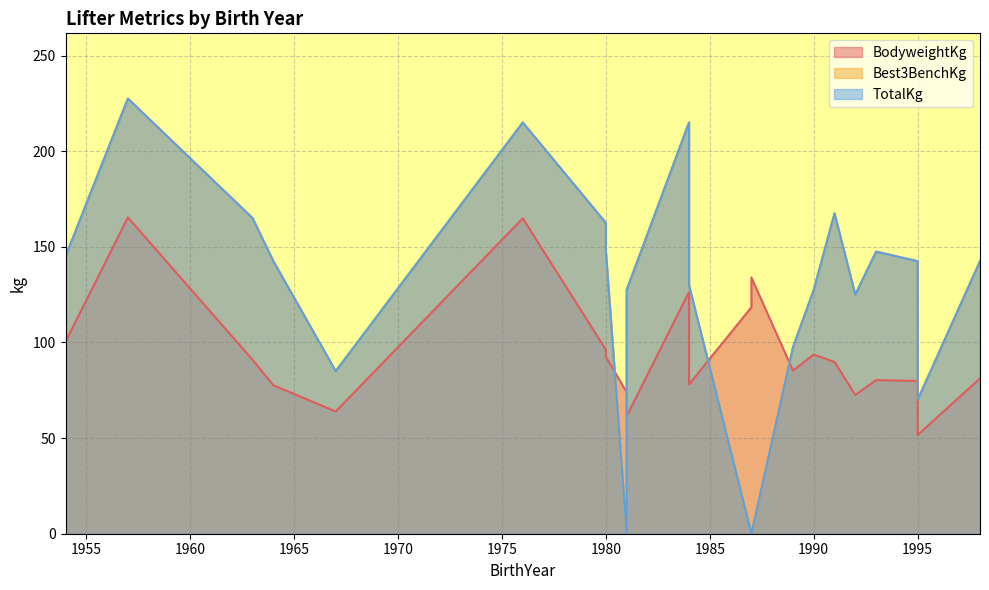

Reading right to left, extract all data points from this chart.

BodyweightKg: 51.6	81.2	79.9	134.0	118.4	74.0	63.9	85.3	93.7	61.5	78.1	100.4	92.5	80.3	96.2	89.8	164.9	126.4	63.9	77.6	100.4	90.9	165.4	72.6	80.3
Best3BenchKg: 70.0	142.5	142.5	0.0	0.0	0.0	85.0	97.5	127.5	127.5	130.0	145.0	147.5	147.5	162.5	167.5	215.0	215.0	85.0	142.5	145.0	165.0	227.5	125.0	147.5
TotalKg: 70.0	142.5	142.5	0.0	0.0	0.0	85.0	97.5	127.5	127.5	130.0	145.0	147.5	147.5	162.5	167.5	215.0	215.0	85.0	142.5	145.0	165.0	227.5	125.0	147.5